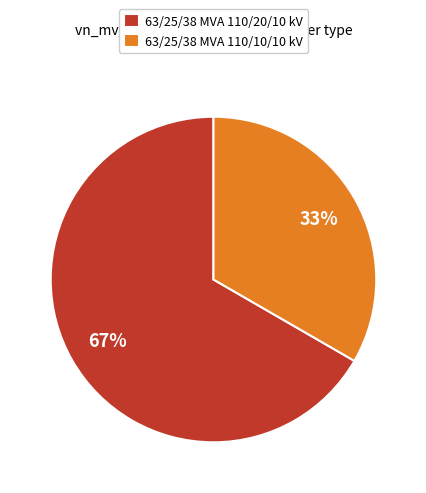

How many segments does this pie chart have?

2